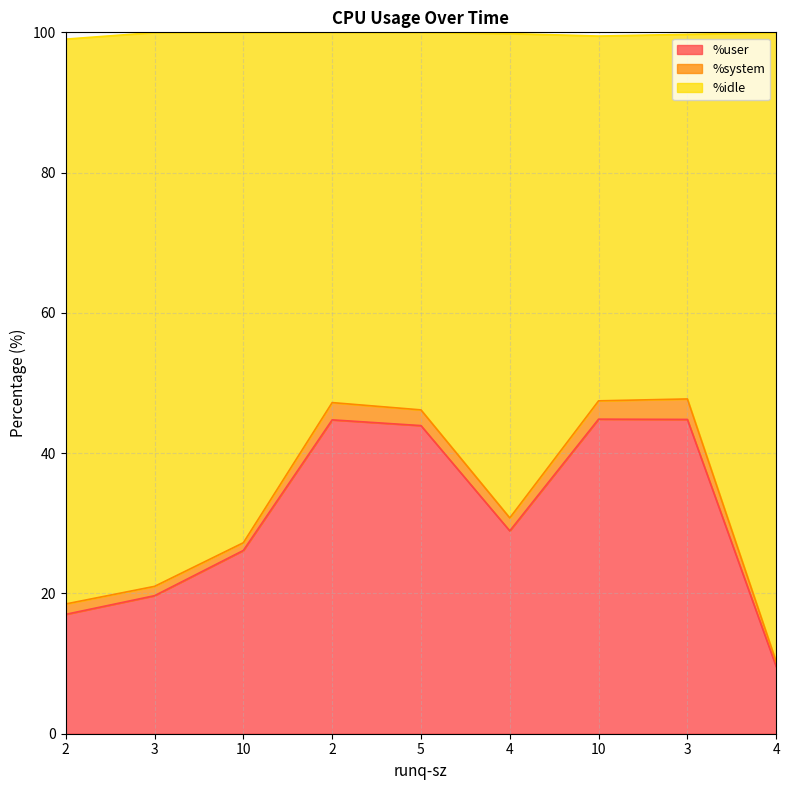

What are all the series names shown in the legend?

%user, %system, %idle